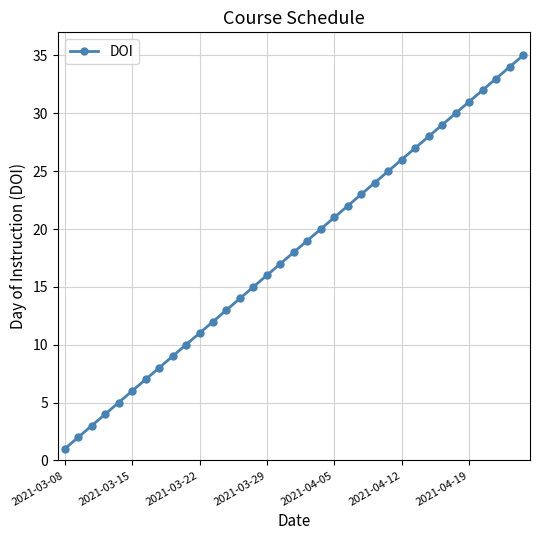

What is the minimum value shown in the chart?

1